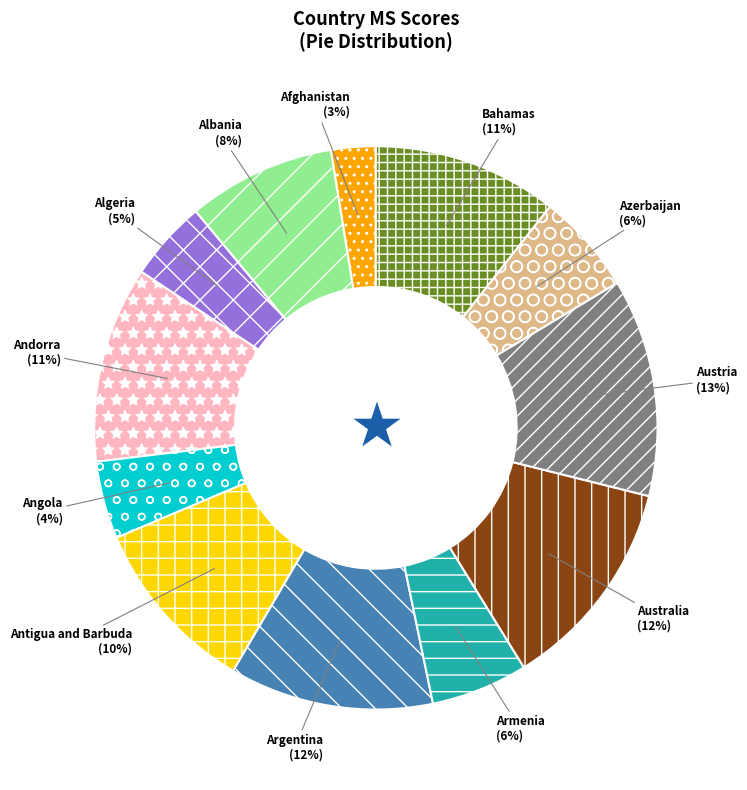

Combined, do Algeria and Azerbaijan account for over 50%?

No